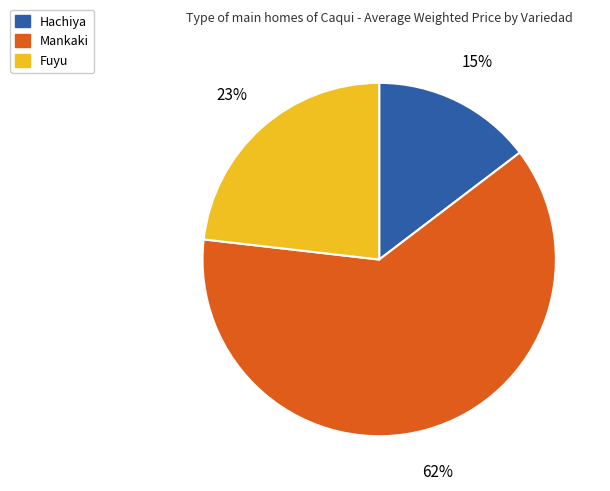

Which slice is the smallest?

Hachiya